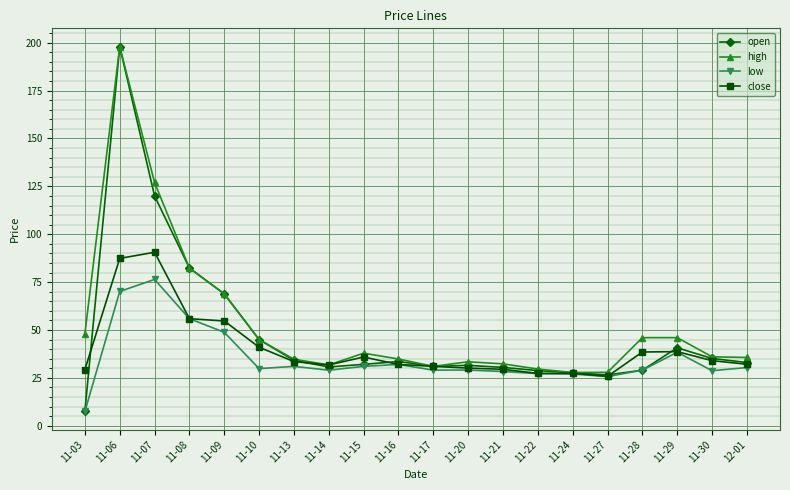

What is the average value of the high series?

52.7